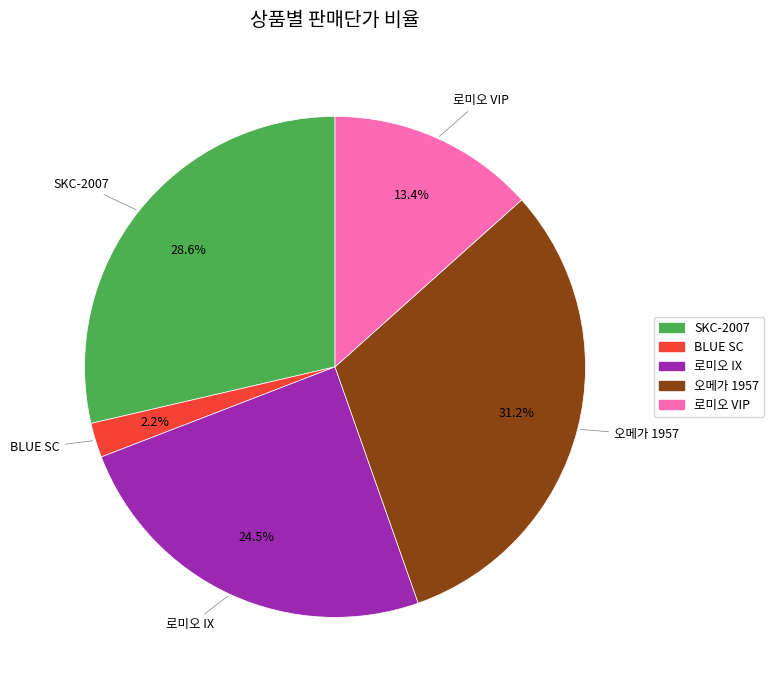

How many slices are in this pie chart?

5